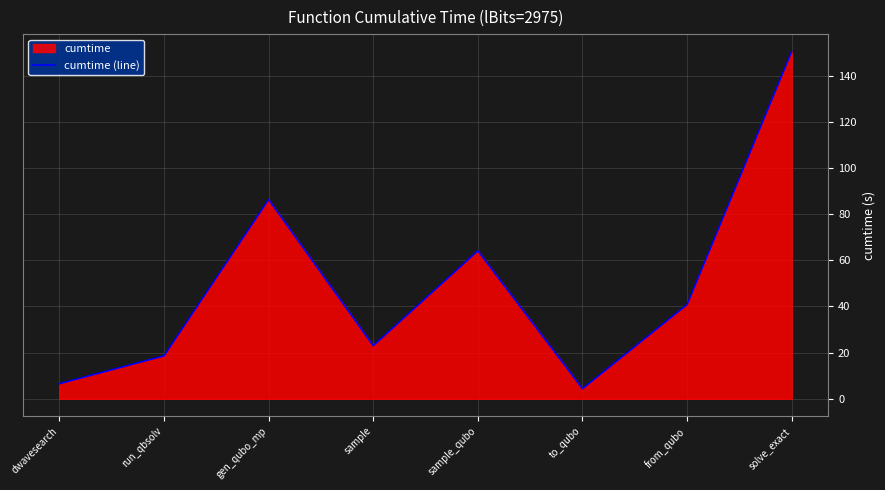

What is the sum of the values at solve_exact and from_qubo?

191.2